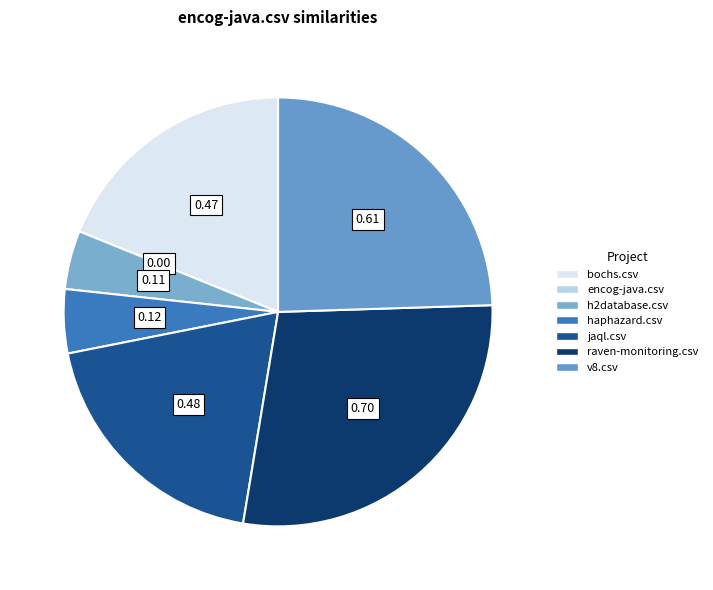

How many segments does this pie chart have?

7